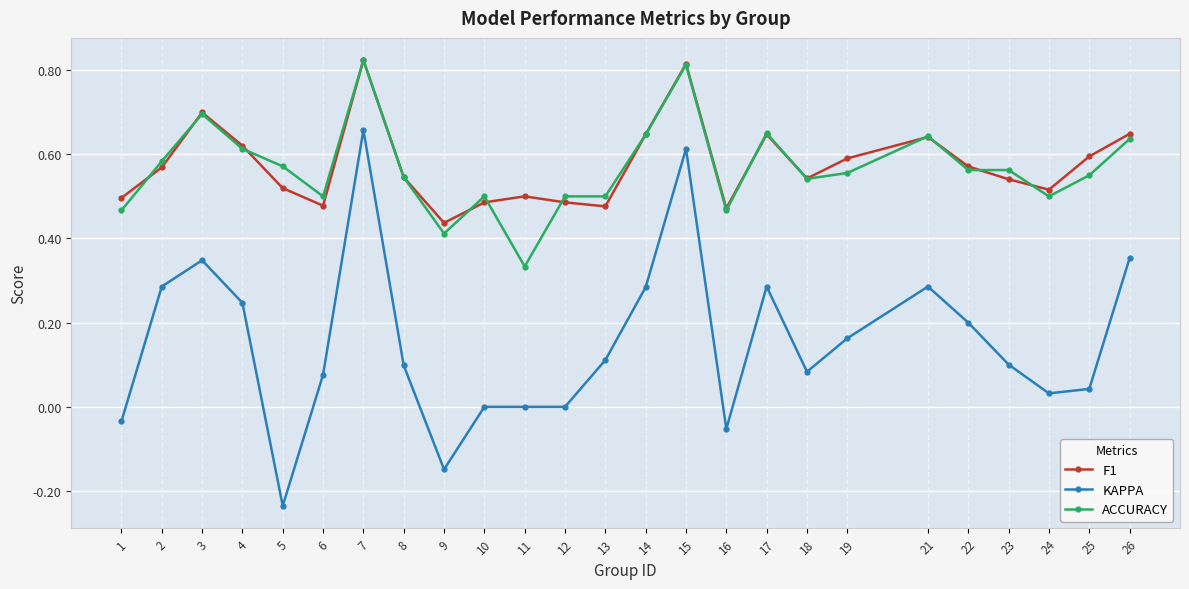

What is the total value across all series at 12?

1.0